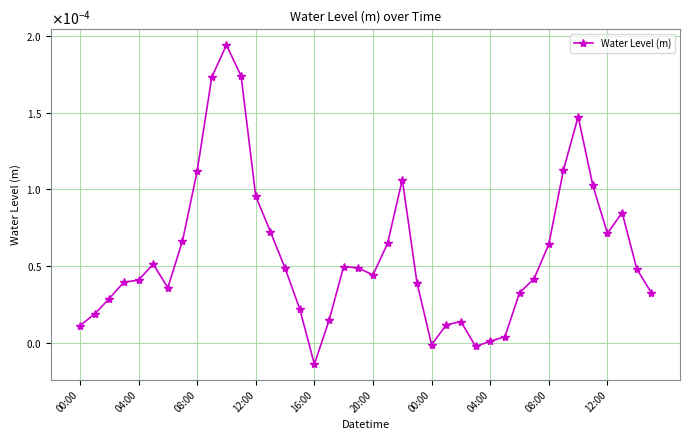

Is this an area chart (filled region under the line)?

No